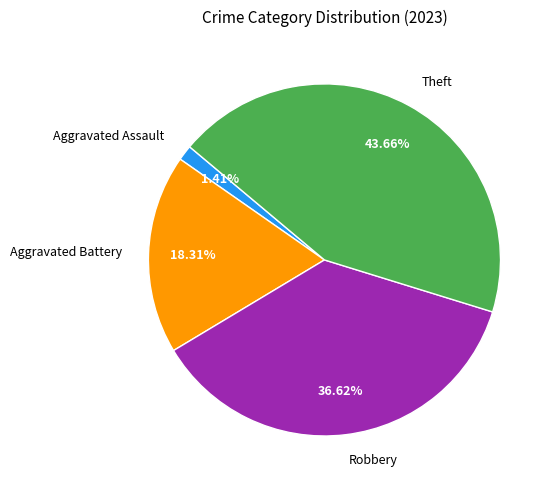

How many slices are in this pie chart?

4